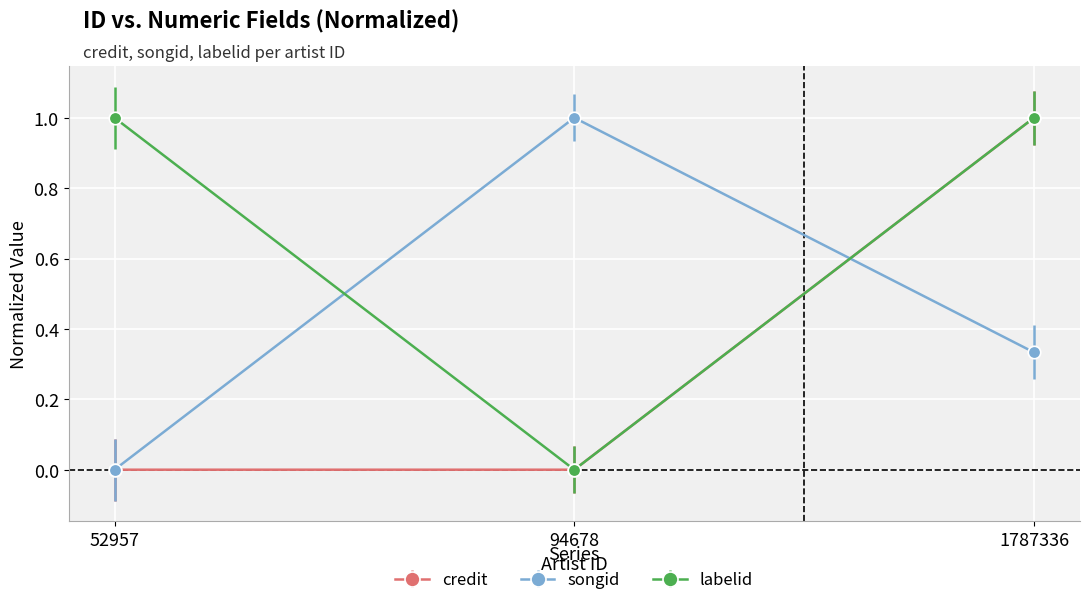

Does the chart display data point markers on the line(s)?

Yes